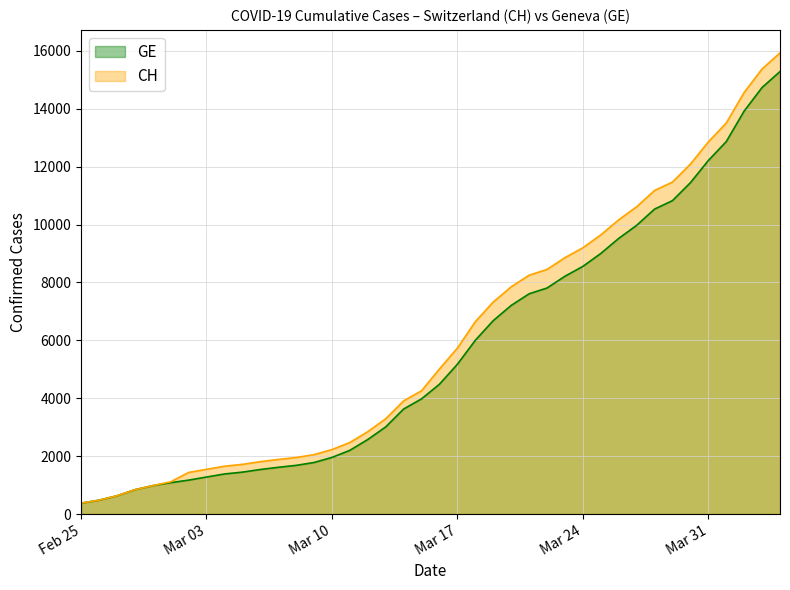

What are all the series names shown in the legend?

GE, CH